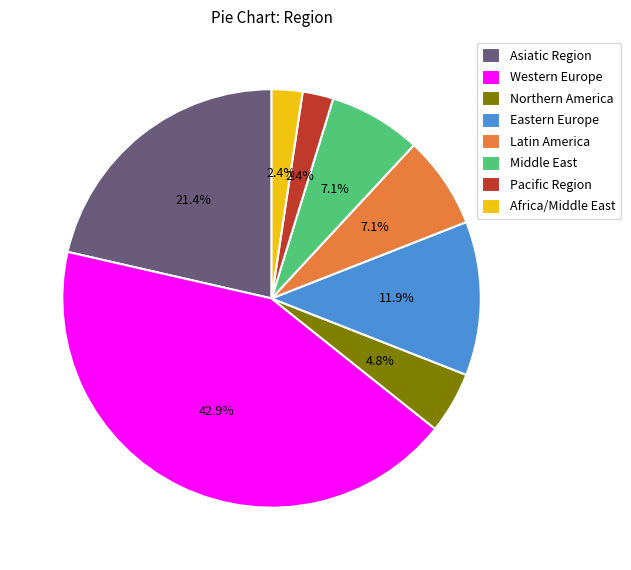

To the nearest percent, what portion does Western Europe represent?

43%